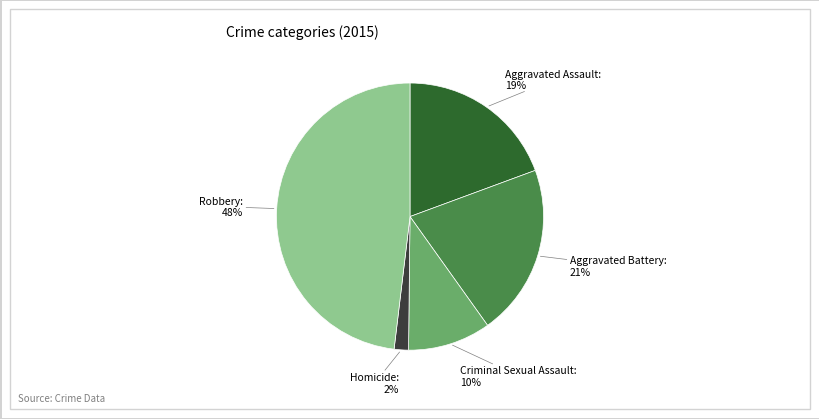

What percentage is the Robbery slice, to the nearest percent?

48%